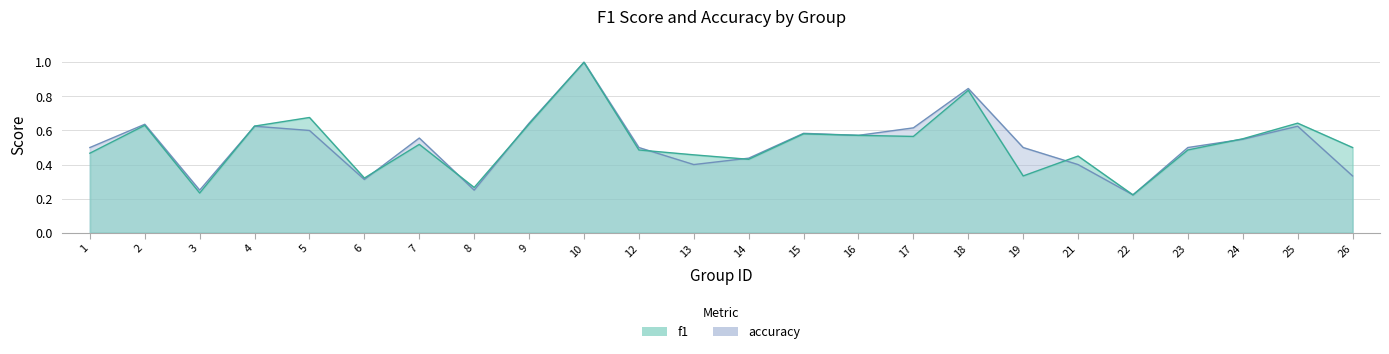

Rank the series by their average value, from lowest to highest.

accuracy, f1